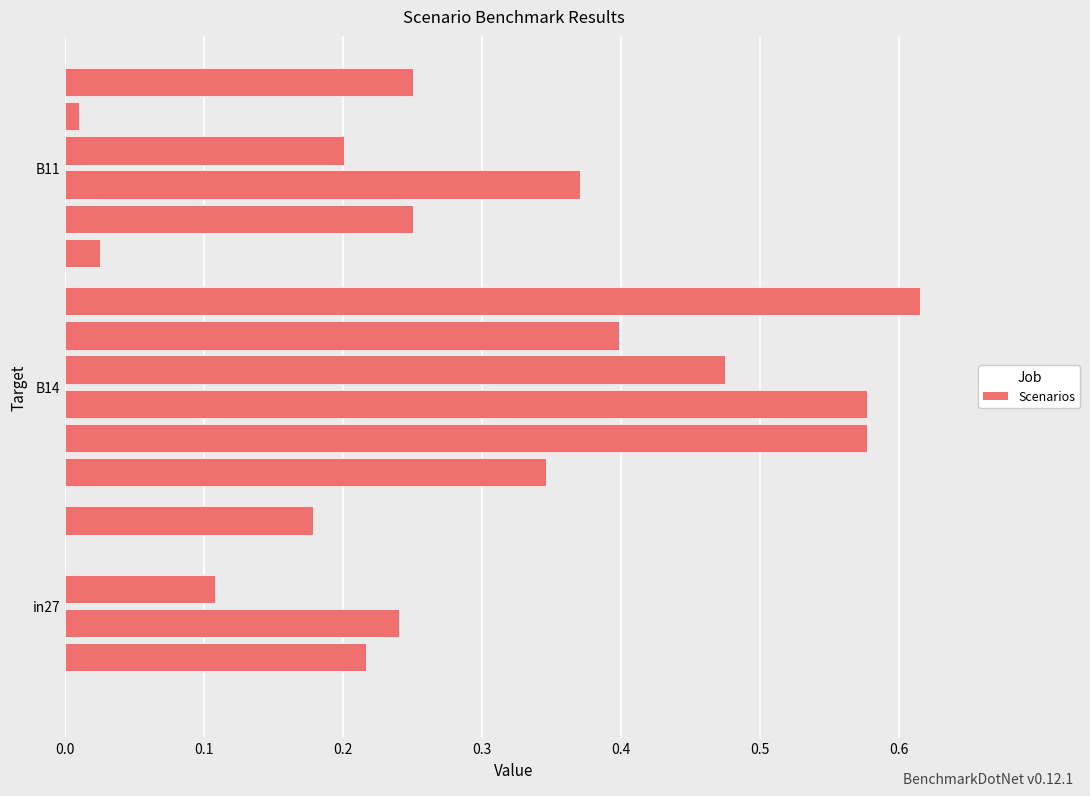

Count the number of data series in this chart.

6